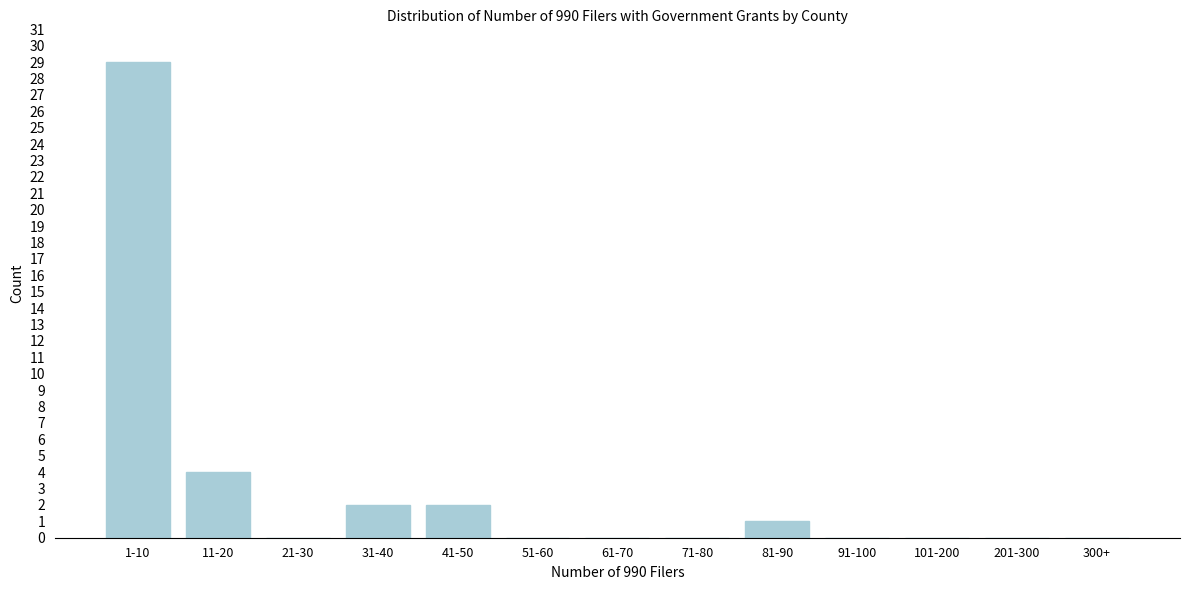

Reading left to right, transcribe all the data shown in this chart.

1-10=29	11-20=4	21-30=0	31-40=2	41-50=2	51-60=0	61-70=0	71-80=0	81-90=1	91-100=0	101-200=0	201-300=0	300+=0